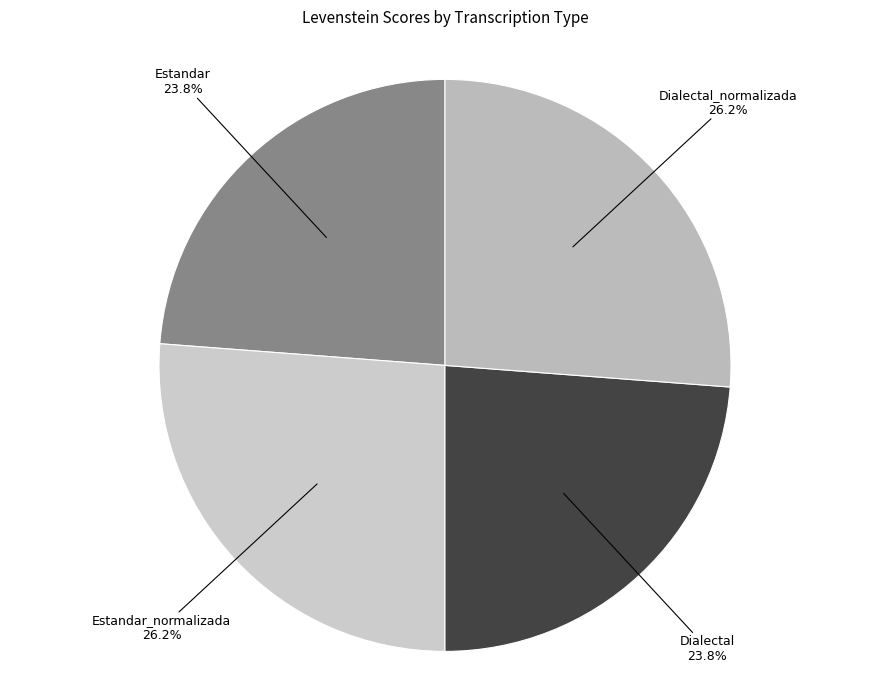

Count the number of slices in the pie.

4